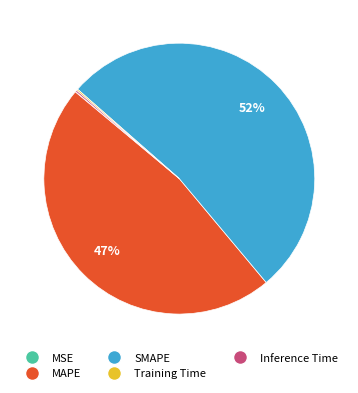

What percentage is the MAPE slice, to the nearest percent?

47%